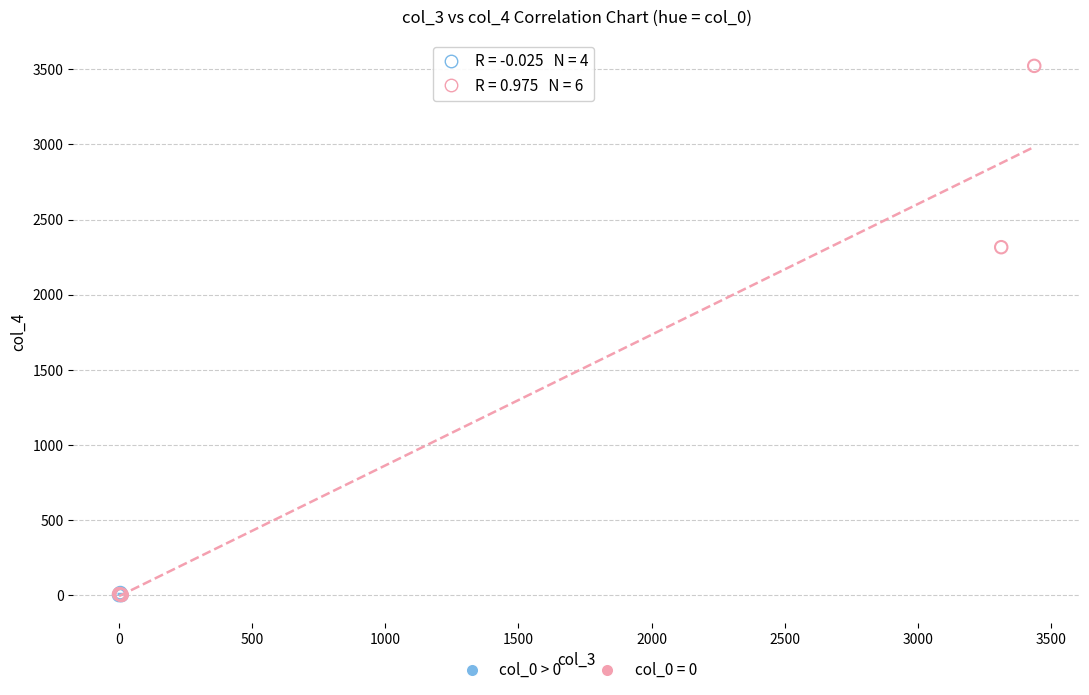

Which series contains the highest Y value?

col_0 = 0